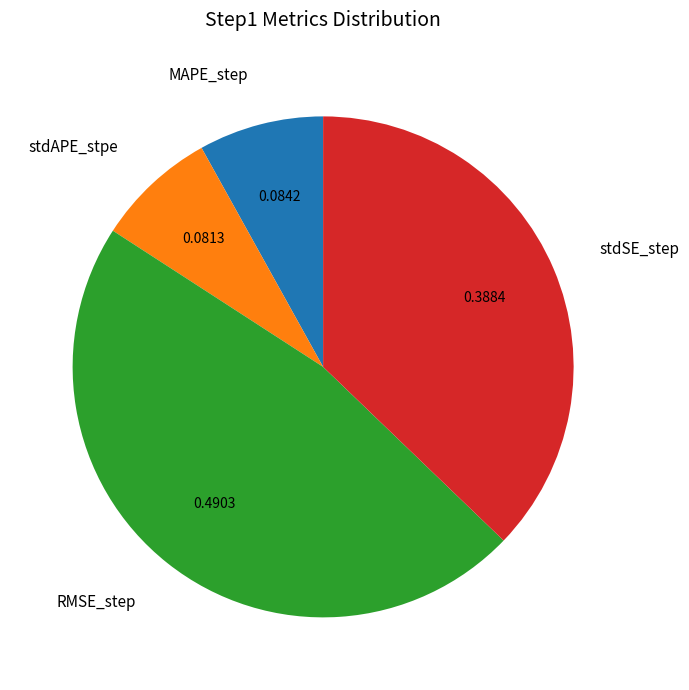

Is it true that stdAPE_stpe is 8% of the pie?

True